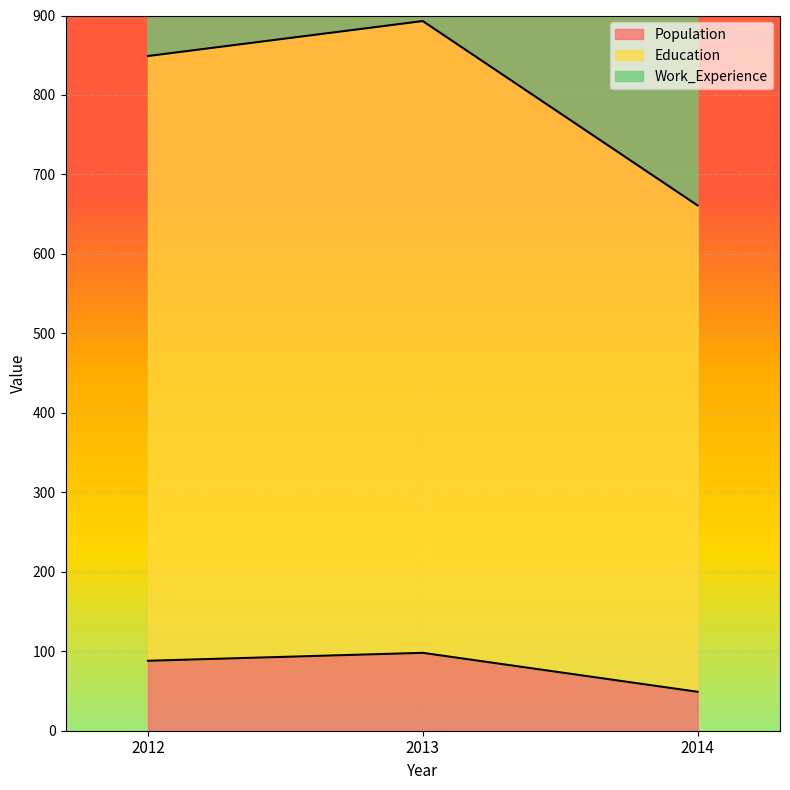

Is it true that Population equals 49 at 2014?

True